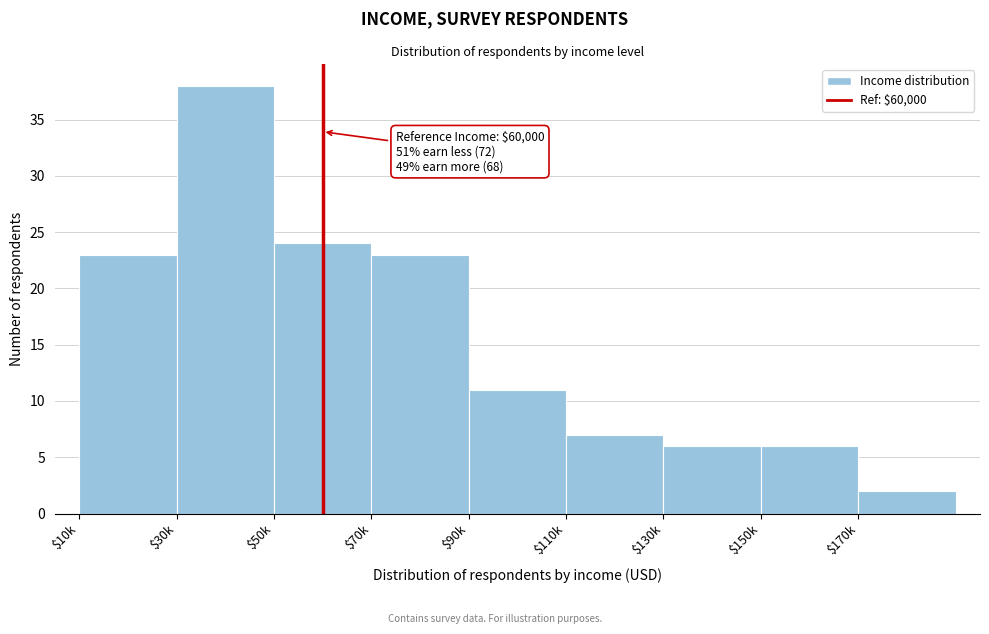

Reading right to left, extract all data points from this chart.

2	6	6	7	11	23	24	38	23